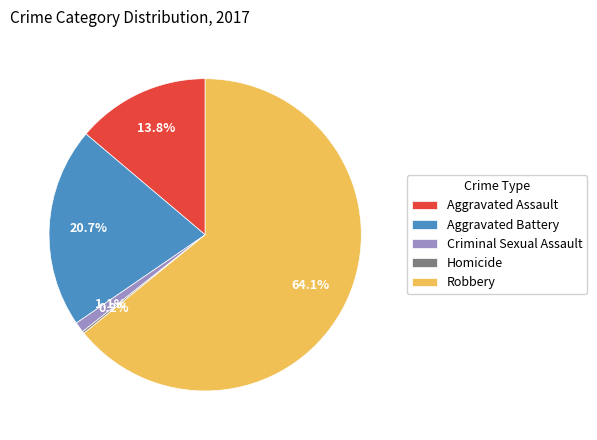

Which slice is the largest?

Robbery